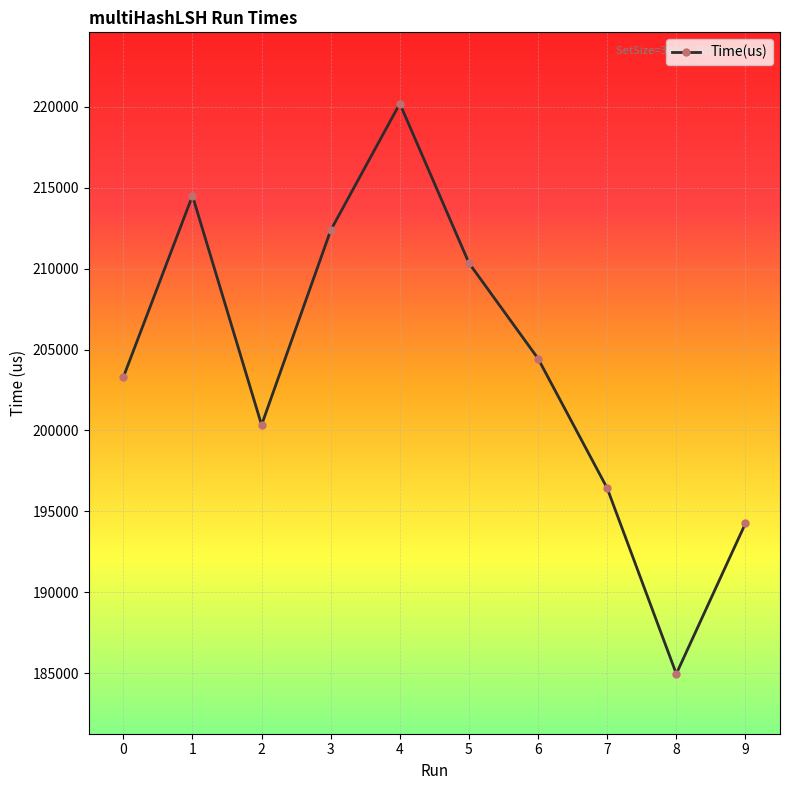

Reading right to left, extract all data points from this chart.

194257	184956	196432	204443	210351	220205	212375	200338	214513	203294